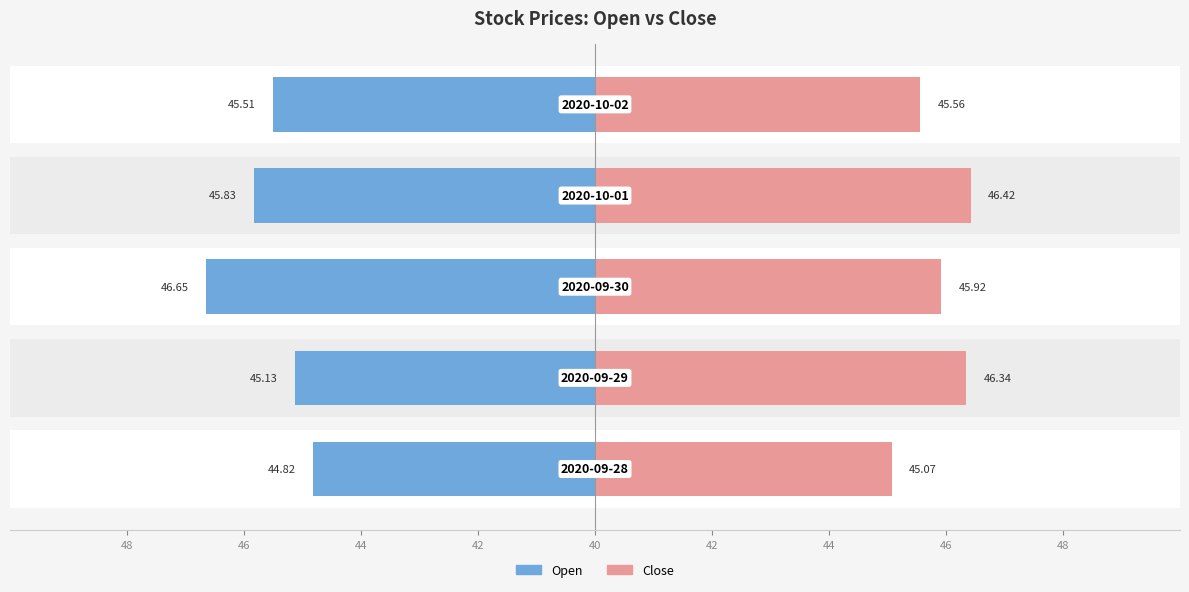

At which label does Close reach its peak?

2020-10-01